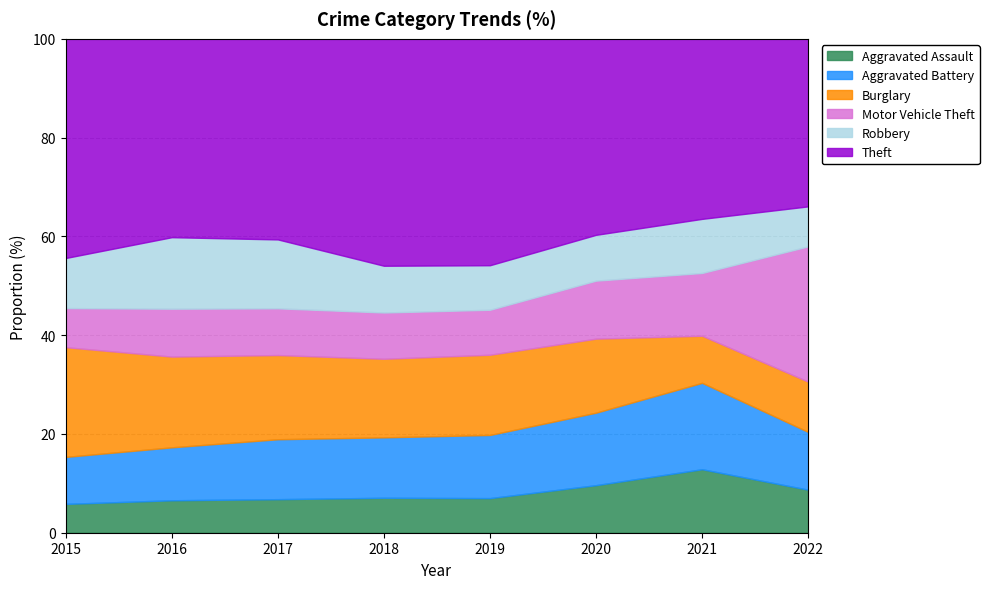

How many interior local peaks does the Motor Vehicle Theft series have?

1